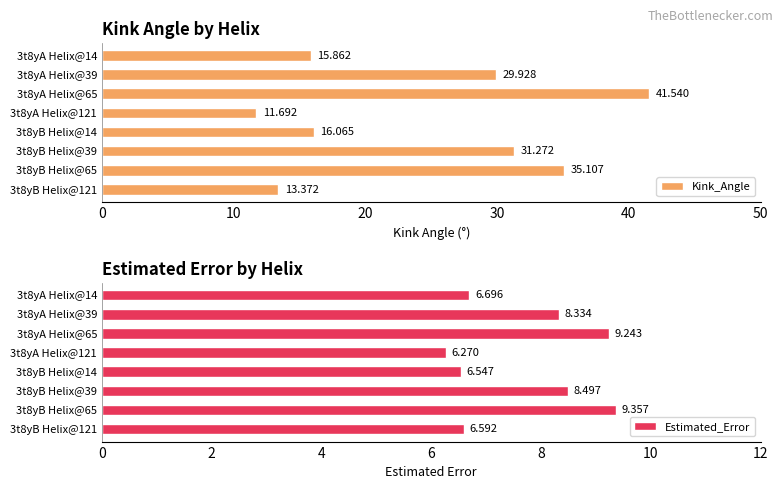

Reading right to left, list all the values displayed in this chart.

Kink_Angle: 13.4	35.1	31.3	16.1	11.7	41.5	29.9	15.9
Estimated_Error: 6.6	9.4	8.5	6.5	6.3	9.2	8.3	6.7